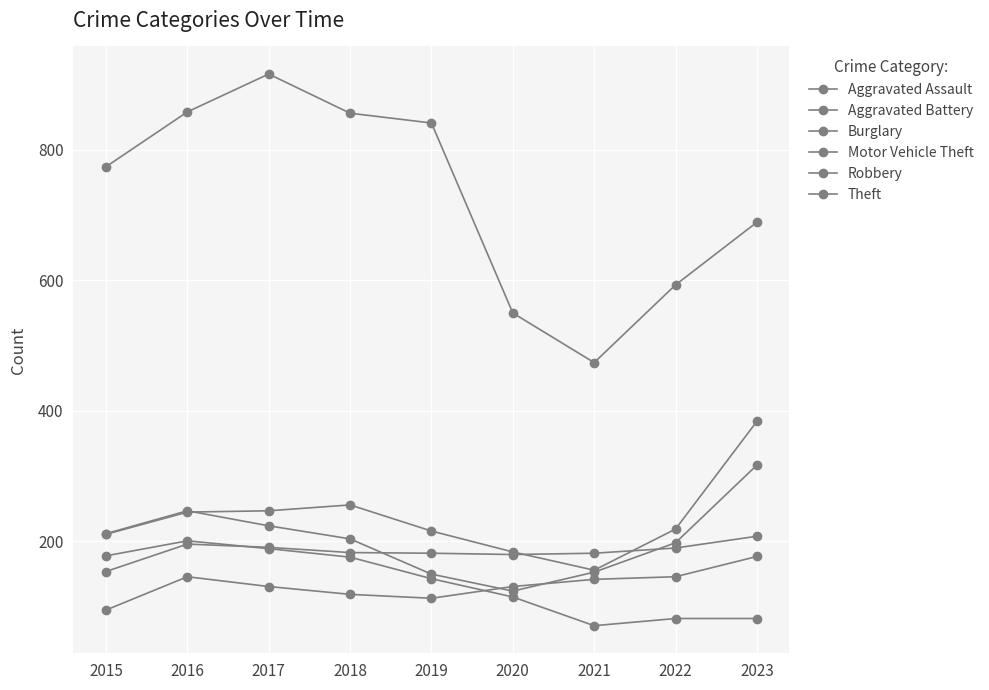

How many data points does each series have?

9